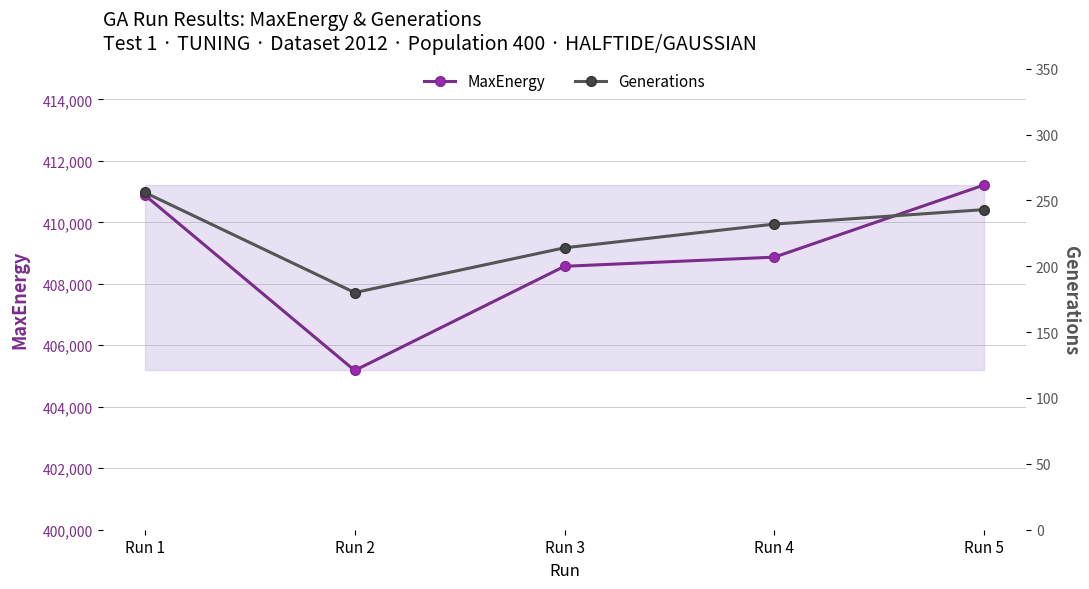

What is the lowest value of the Generations series?

180.0